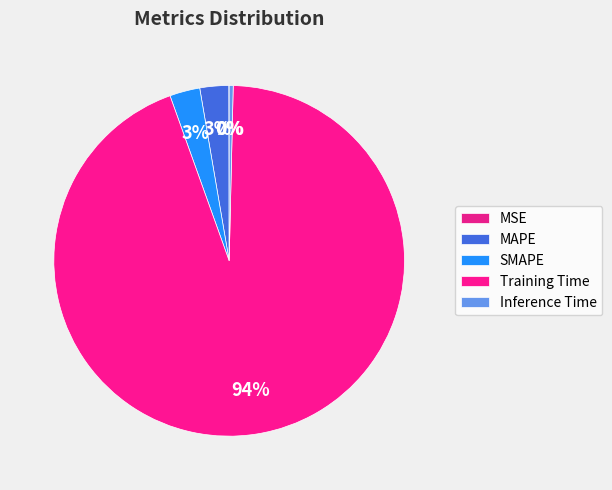

What is the majority slice?

Training Time